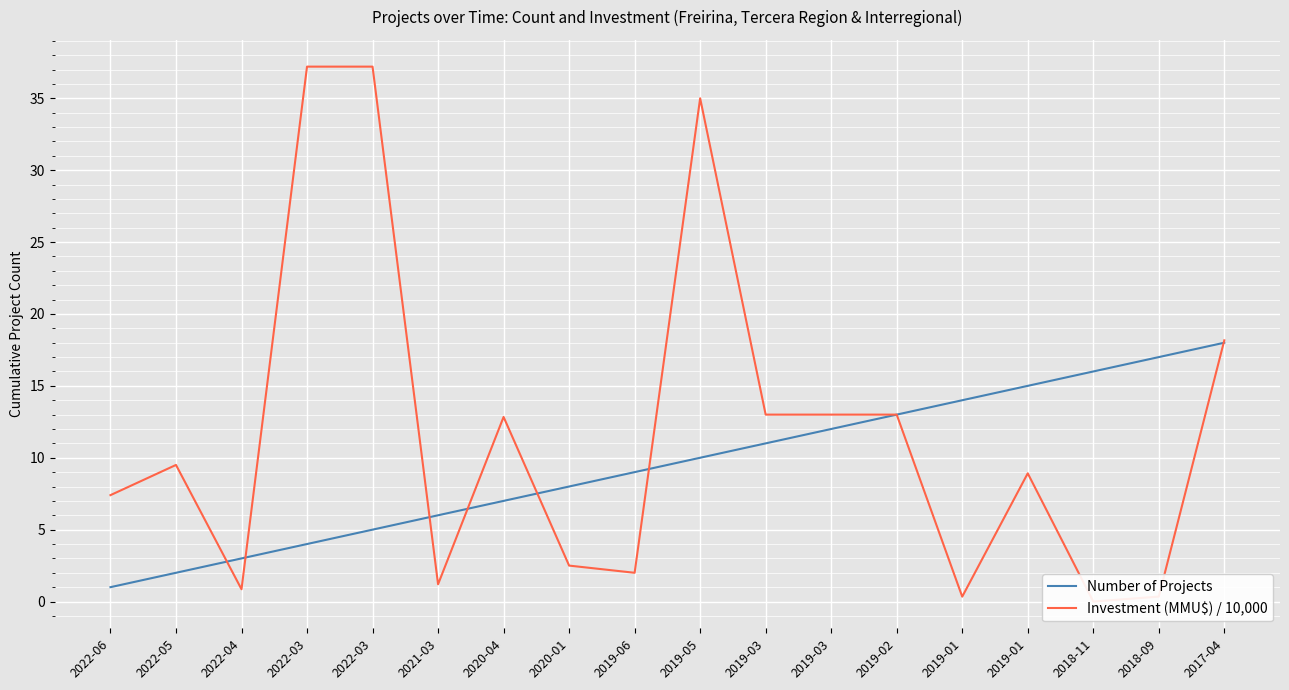

Where does the Number of Projects series first go above 10?

2019-03